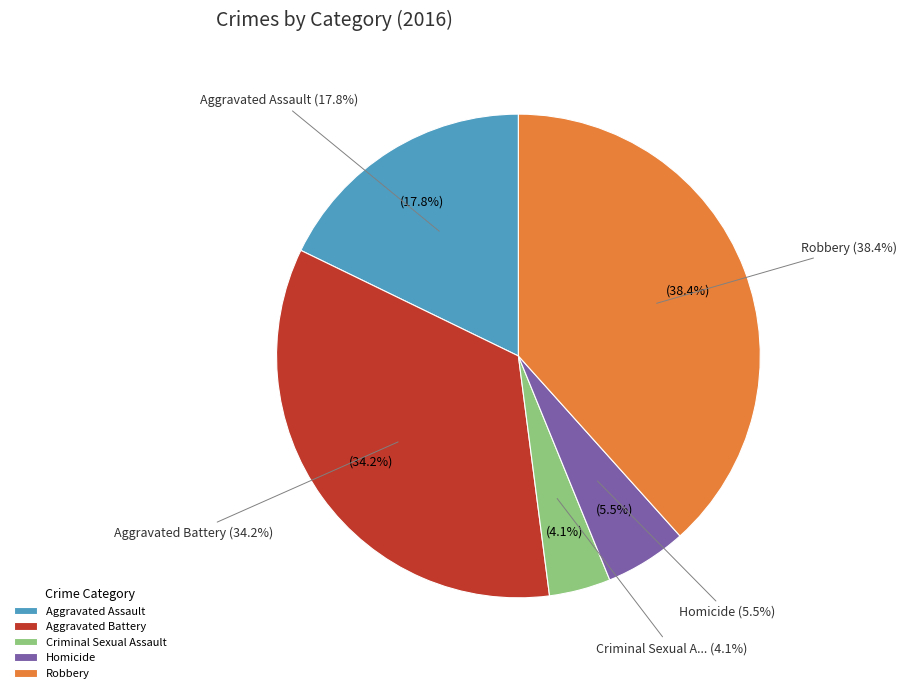

What is the largest slice in the pie chart?

Robbery